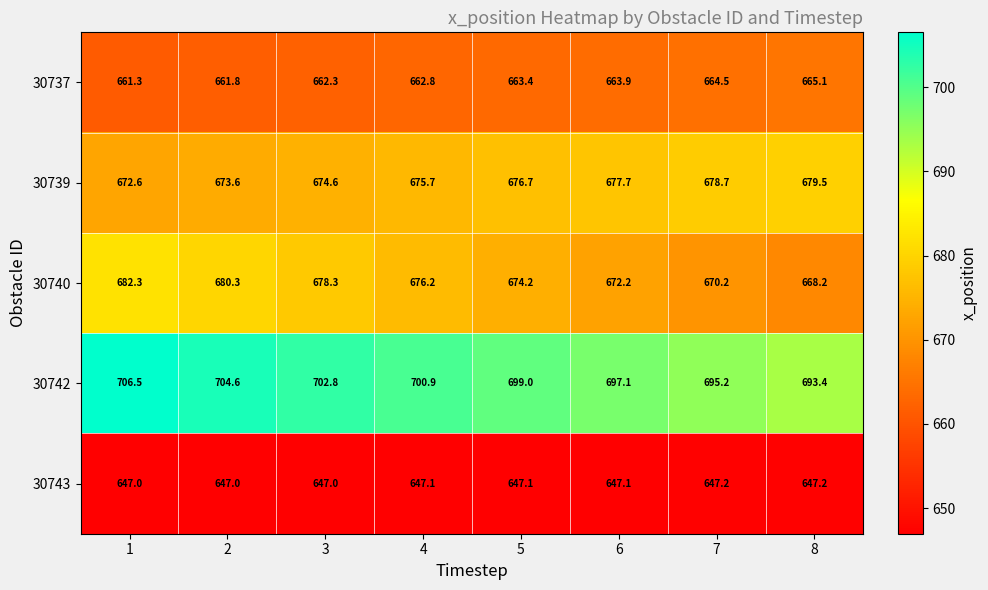

What is the minimum value shown in the chart?

647.0